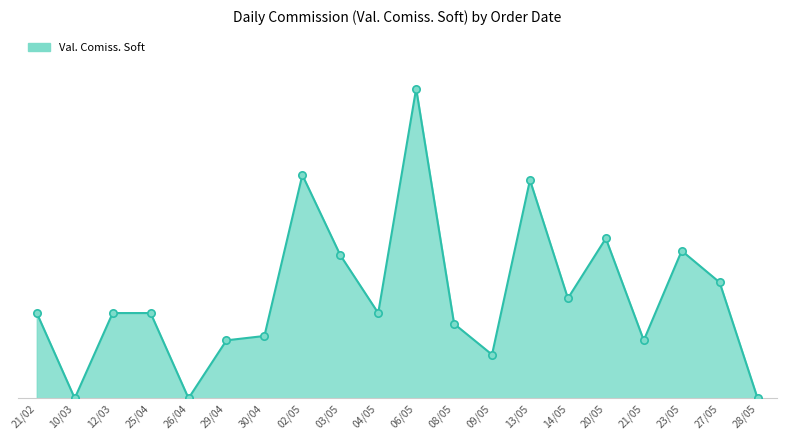

What is the ratio of the value at 21/05 to the value at 04/05?

0.7